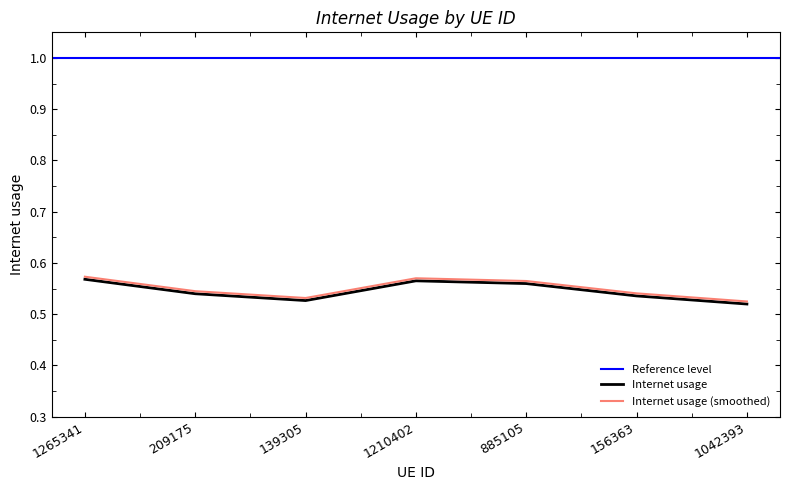

The chart shows a value of 0.8 at 156363. True or false?

False